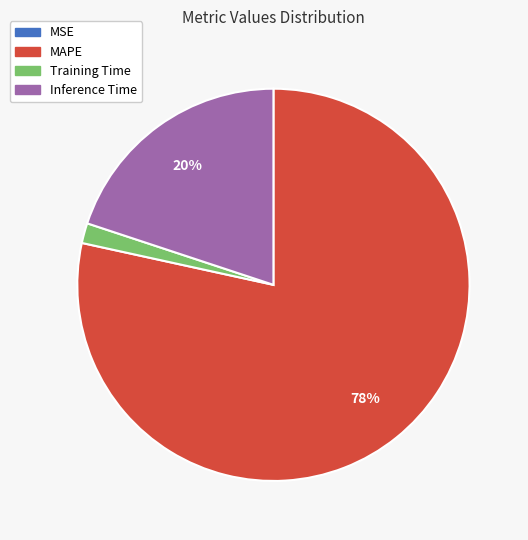

Is it true that Inference Time is 20% of the pie?

True